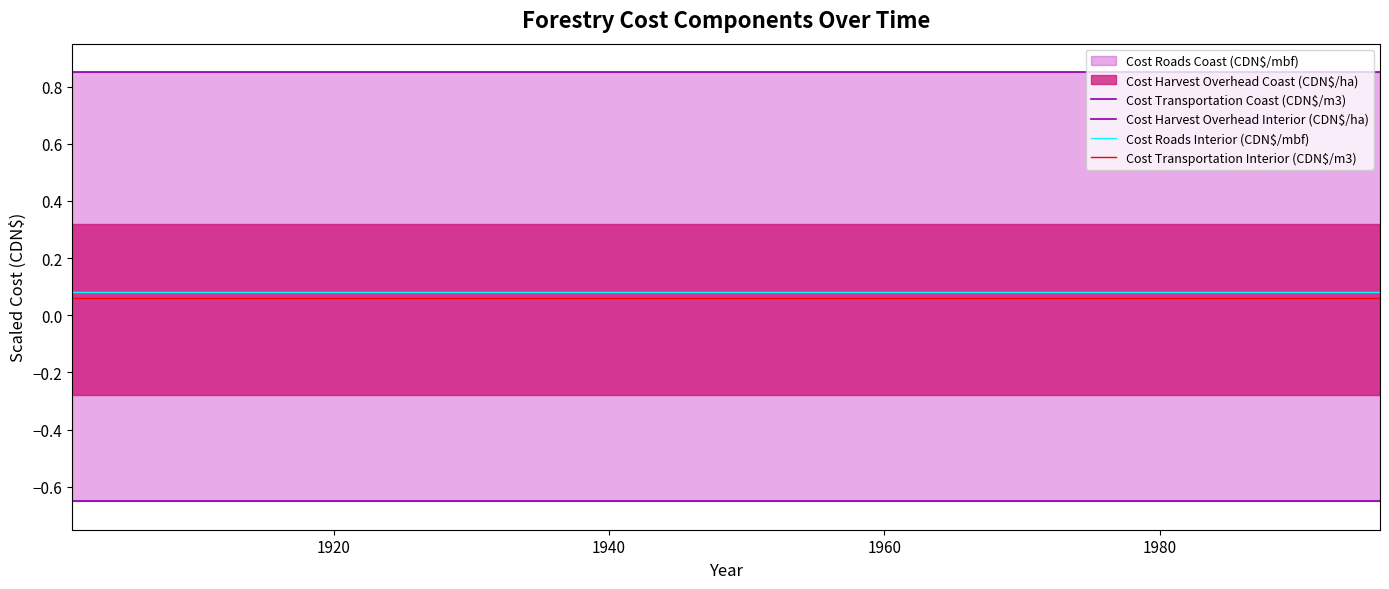

What is the maximum value for Cost Roads Interior (CDN$/mbf)?

0.1